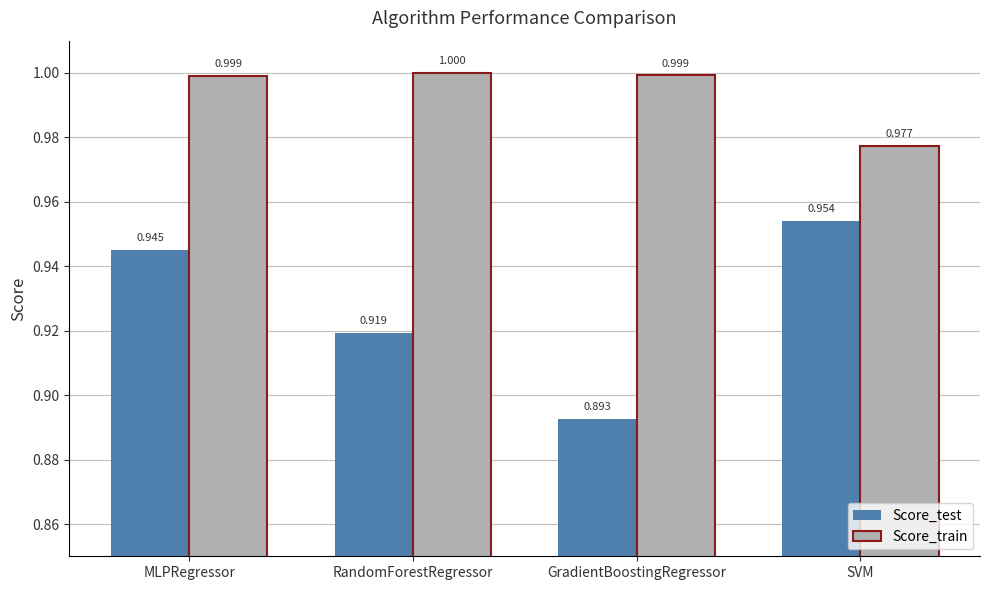

What is the greatest value displayed?

1.0